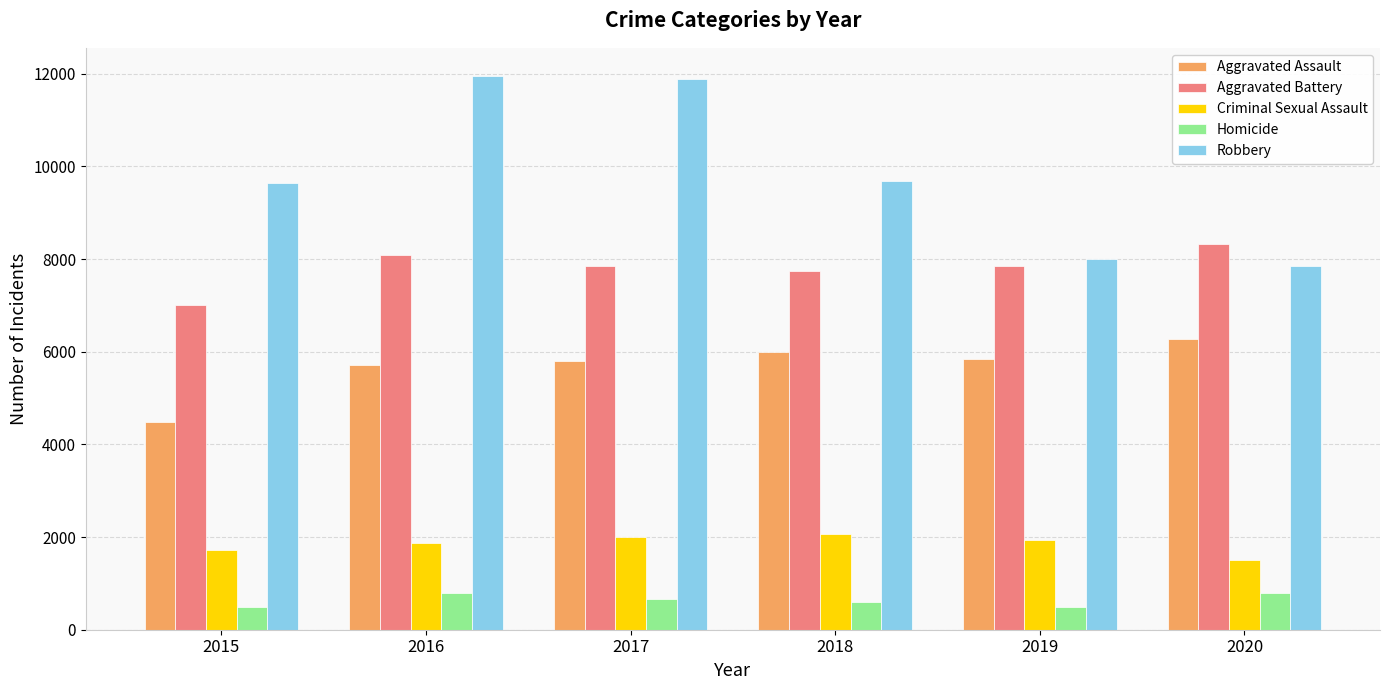

Is the value of Criminal Sexual Assault at 2019 greater than the value of Robbery at 2017?

No